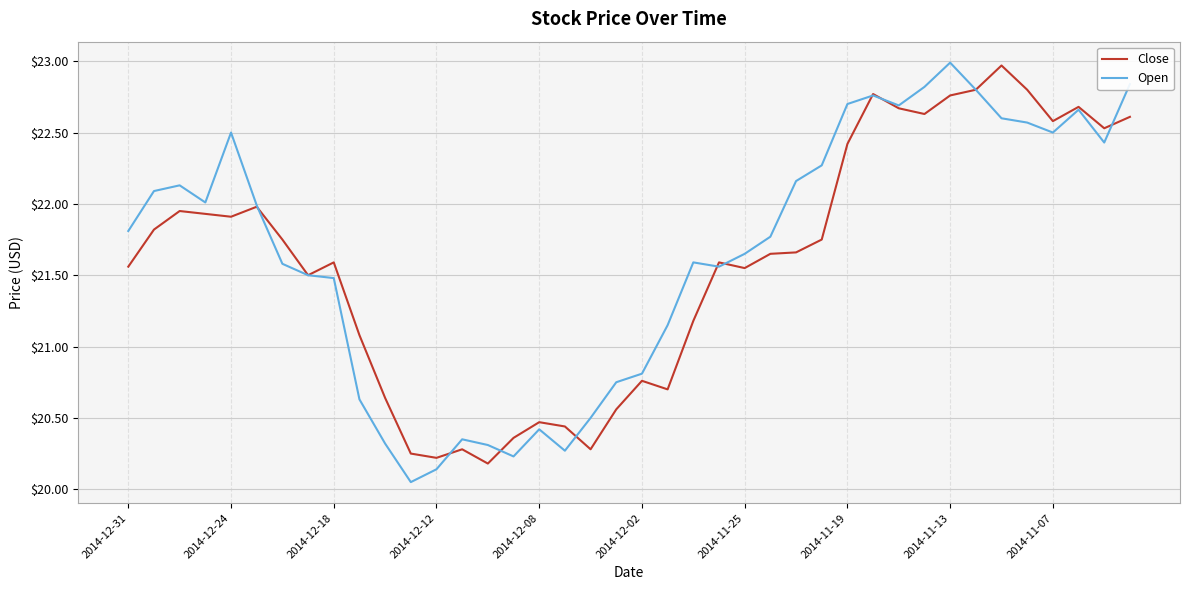

What is the maximum value for Close?

23.0